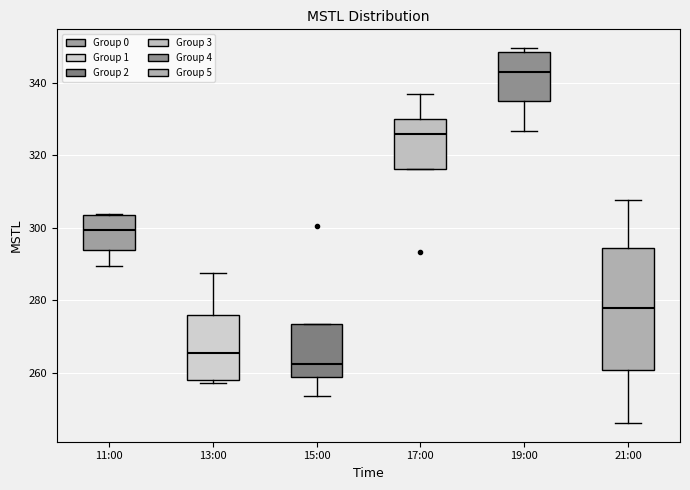

Reading left to right, read every box against the y-axis: the position of its median line, the range the box covers, and the ends of its whiskers. The values are not printed on the chart, so give them approximately, as read against the axis.

11:00: median 300, box 294 to 304, whiskers 290 to 304
13:00: median 266, box 258 to 276, whiskers 258 (just below the box's lower edge) to 288
15:00: median 262, box 258 to 274, whiskers 254 to 274
17:00: median 326, box 316 to 330, whiskers 316 to 336
19:00: median 342, box 334 to 348, whiskers 326 to 350
21:00: median 278, box 260 to 294, whiskers 246 to 308